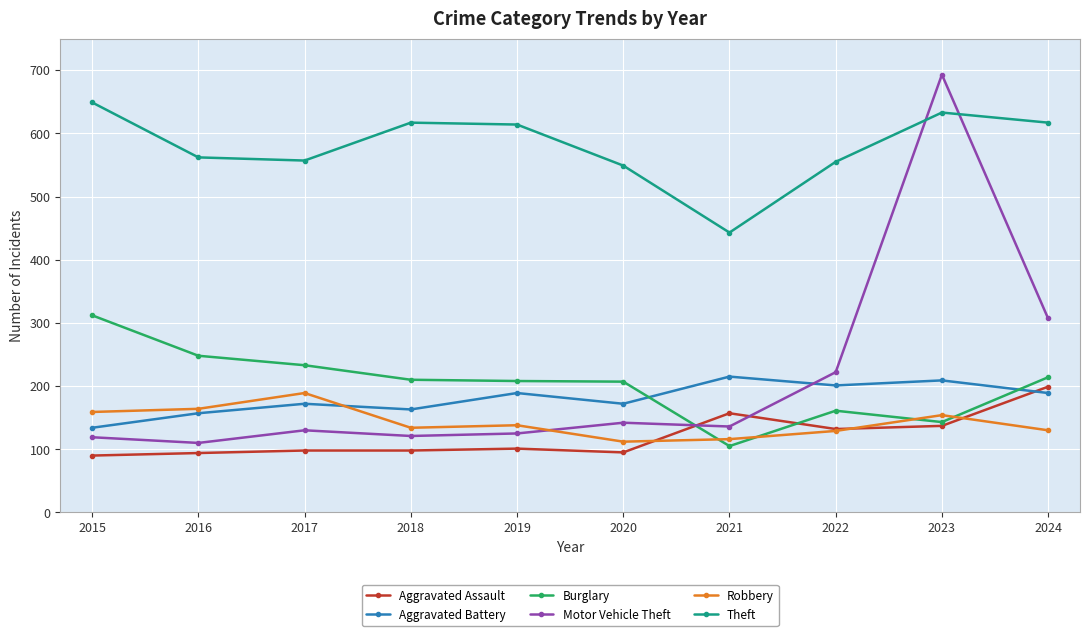

Rank the series at 2015 from lowest to highest value.

Aggravated Assault, Motor Vehicle Theft, Aggravated Battery, Robbery, Burglary, Theft